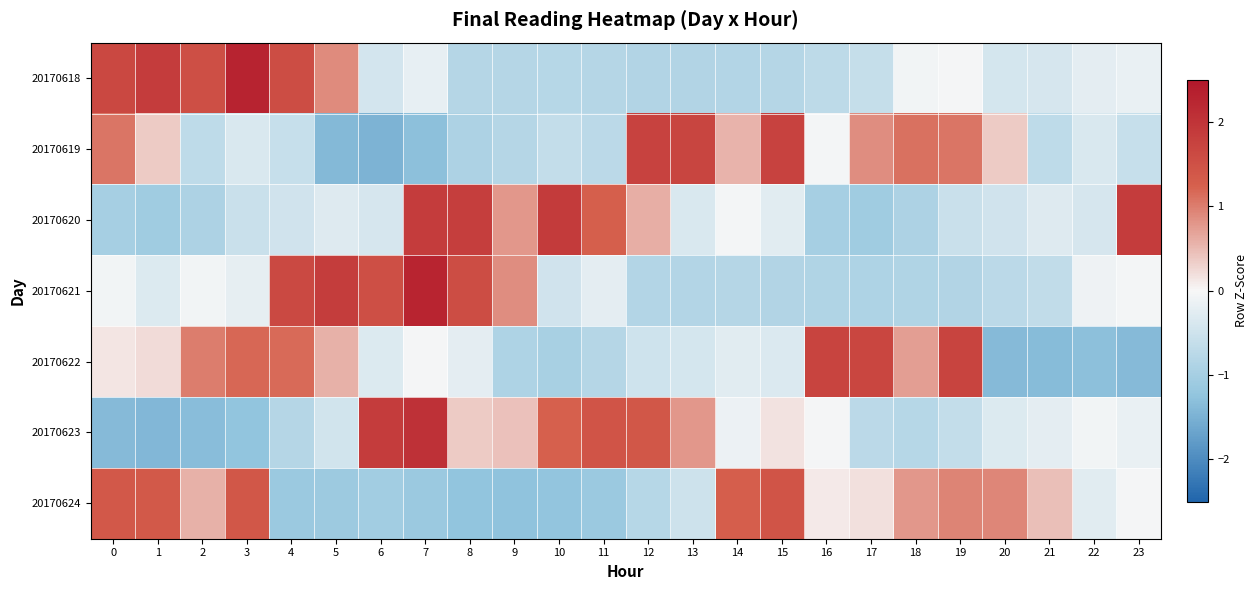

Reading left to right, what are all the values shown in this chart?

20170618: 0=1.7	1=1.9	2=1.5	3=2.3	4=1.6	5=0.9	6=-0.4	7=-0.2	8=-0.8	9=-0.8	10=-0.8	11=-0.8	12=-0.8	13=-0.9	14=-0.8	15=-0.8	16=-0.7	17=-0.6	18=-0.1	19=-0.0	20=-0.4	21=-0.4	22=-0.2	23=-0.2
20170619: 0=1.1	1=0.4	2=-0.7	3=-0.4	4=-0.6	5=-1.4	6=-1.5	7=-1.3	8=-0.9	9=-0.8	10=-0.6	11=-0.7	12=1.7	13=1.7	14=0.6	15=1.8	16=-0.0	17=0.9	18=1.1	19=1.1	20=0.4	21=-0.7	22=-0.4	23=-0.6
20170620: 0=-1.0	1=-1.1	2=-0.9	3=-0.6	4=-0.5	5=-0.3	6=-0.4	7=1.9	8=1.8	9=0.8	10=1.9	11=1.3	12=0.6	13=-0.4	14=-0.0	15=-0.3	16=-1.0	17=-1.1	18=-0.9	19=-0.6	20=-0.5	21=-0.3	22=-0.4	23=1.9
20170621: 0=-0.1	1=-0.3	2=-0.1	3=-0.2	4=1.6	5=1.8	6=1.5	7=2.3	8=1.6	9=0.9	10=-0.5	11=-0.2	12=-0.8	13=-0.8	14=-0.8	15=-0.8	16=-0.9	17=-0.9	18=-0.9	19=-0.8	20=-0.7	21=-0.7	22=-0.1	23=-0.1
20170622: 0=0.2	1=0.2	2=1.0	3=1.2	4=1.2	5=0.6	6=-0.3	7=-0.0	8=-0.2	9=-0.9	10=-1.0	11=-0.8	12=-0.5	13=-0.4	14=-0.3	15=-0.4	16=1.7	17=1.7	18=0.7	19=1.7	20=-1.4	21=-1.4	22=-1.3	23=-1.4
20170623: 0=-1.4	1=-1.4	2=-1.3	3=-1.2	4=-0.8	5=-0.5	6=1.9	7=2.0	8=0.4	9=0.4	10=1.2	11=1.4	12=1.4	13=0.8	14=-0.1	15=0.2	16=-0.0	17=-0.7	18=-0.8	19=-0.6	20=-0.3	21=-0.2	22=-0.1	23=-0.2
20170624: 0=1.4	1=1.4	2=0.6	3=1.4	4=-1.1	5=-1.1	6=-1.0	7=-1.1	8=-1.2	9=-1.3	10=-1.2	11=-1.1	12=-0.8	13=-0.5	14=1.3	15=1.4	16=0.1	17=0.2	18=0.8	19=0.9	20=0.9	21=0.4	22=-0.3	23=-0.0